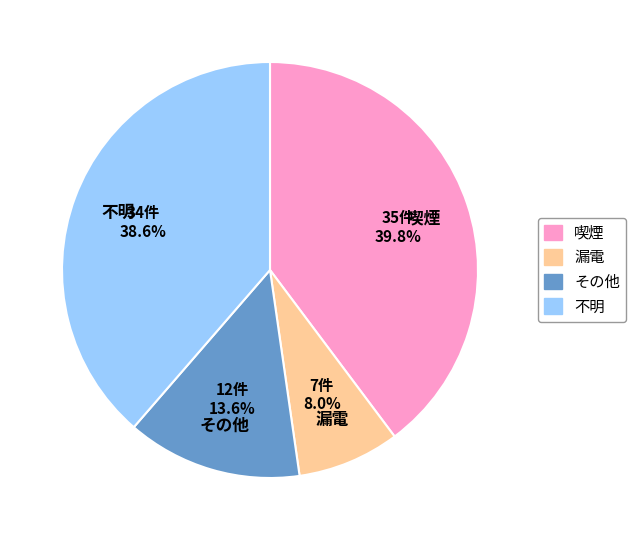

Between 漏電 and その他, which is larger?

その他